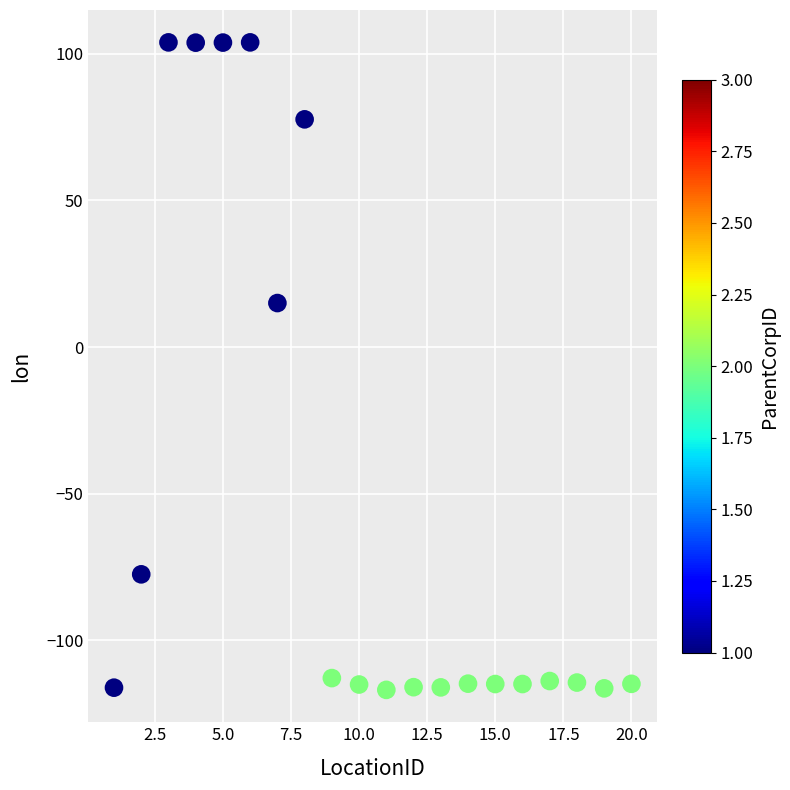

What is the range of Y values (max minus min)?

220.8